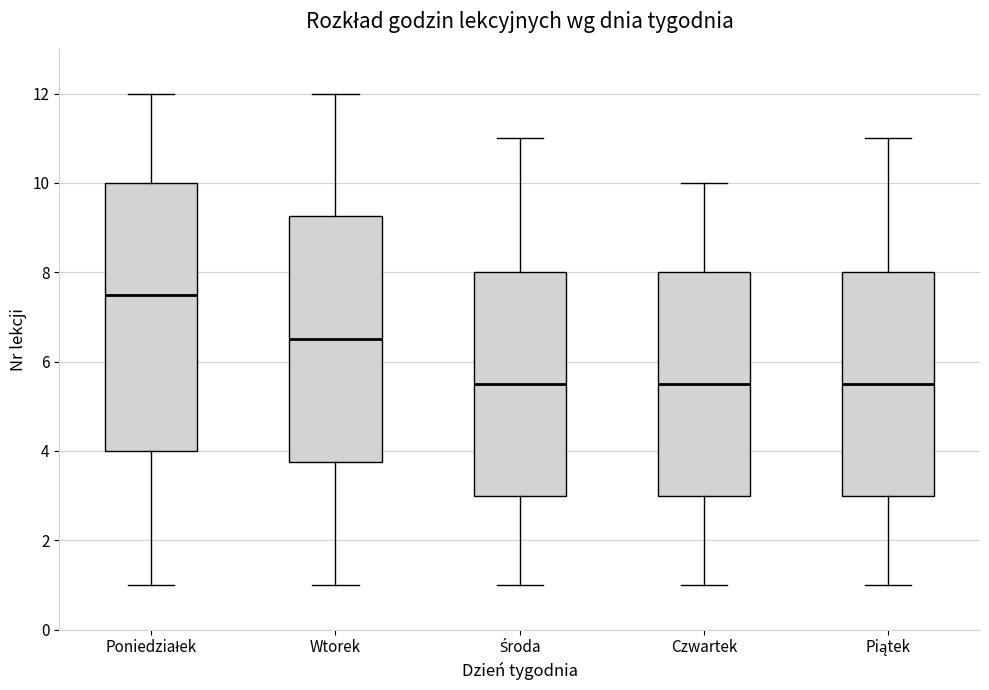

Where does the median line of the box for Piątek sit on the y-axis? The values are not printed on the chart, so give them approximately, as read against the axis.

5.6